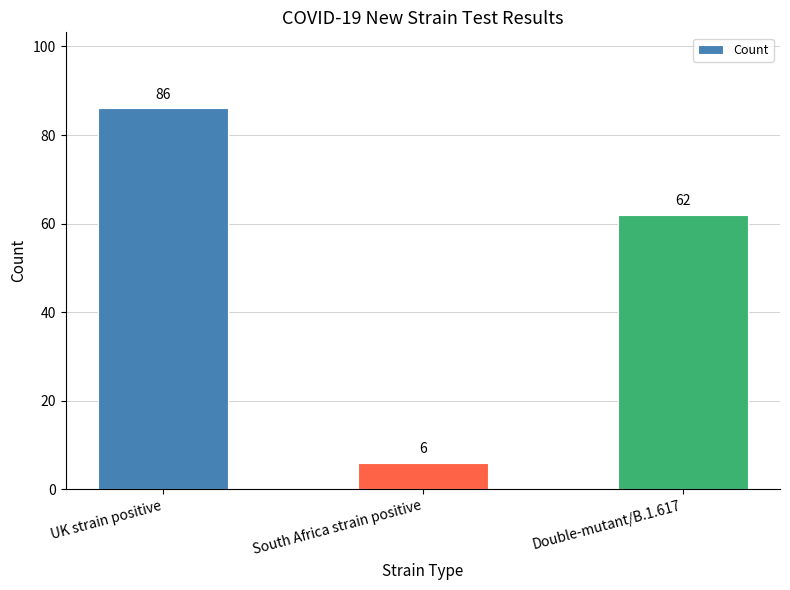

What is the maximum value shown in the chart?

86